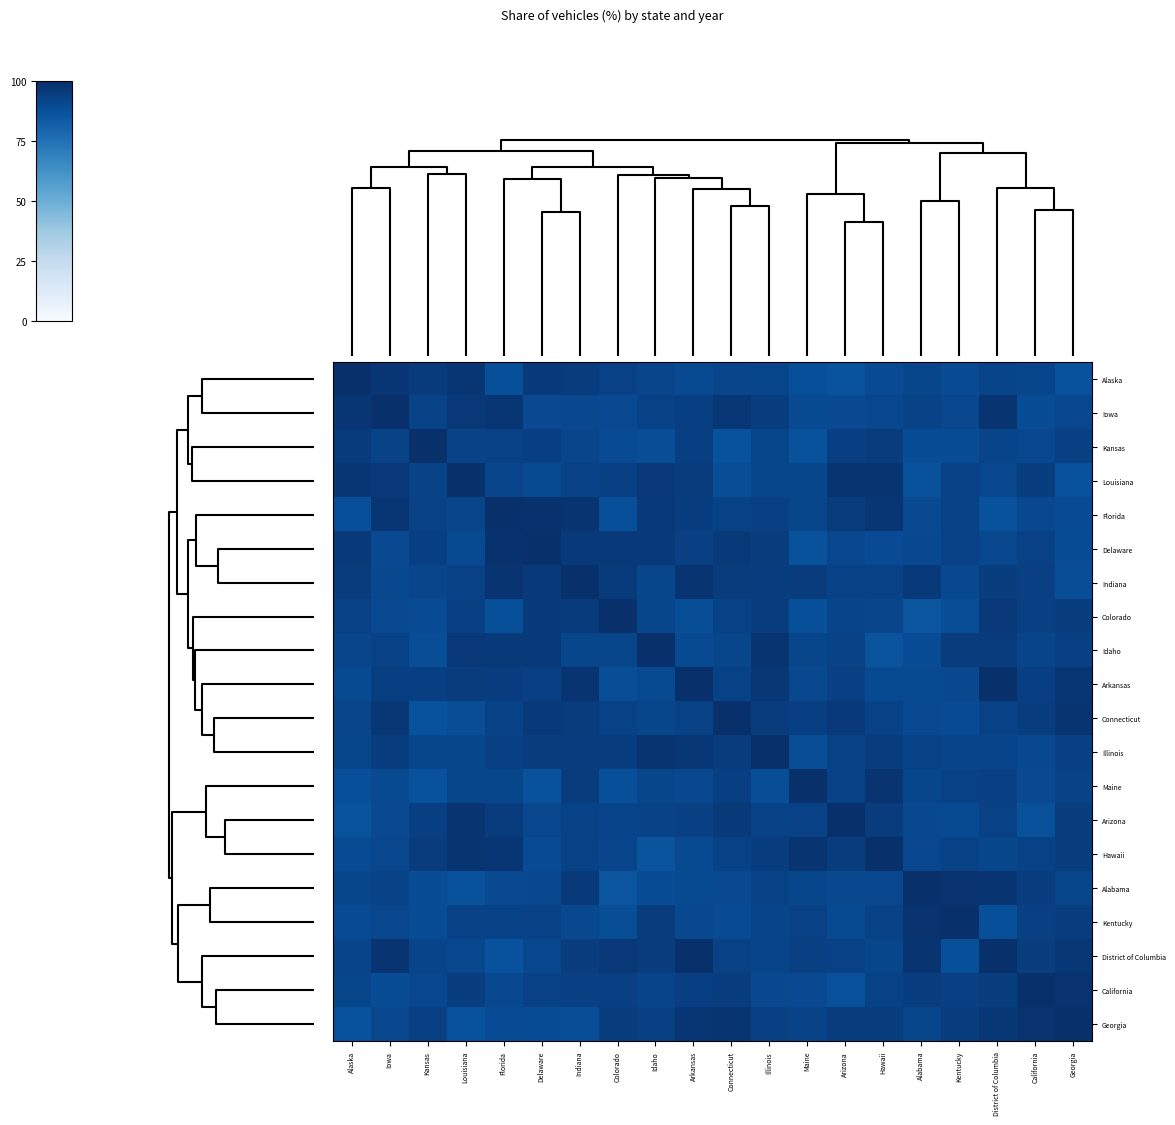

At how many categories does at least one series exceed 98?

20